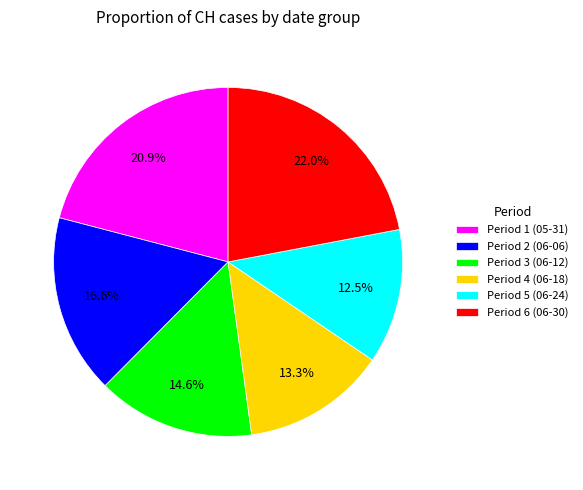

Rank the categories by value from highest to lowest.

Period 6 (06-30), Period 1 (05-31), Period 2 (06-06), Period 3 (06-12), Period 4 (06-18), Period 5 (06-24)